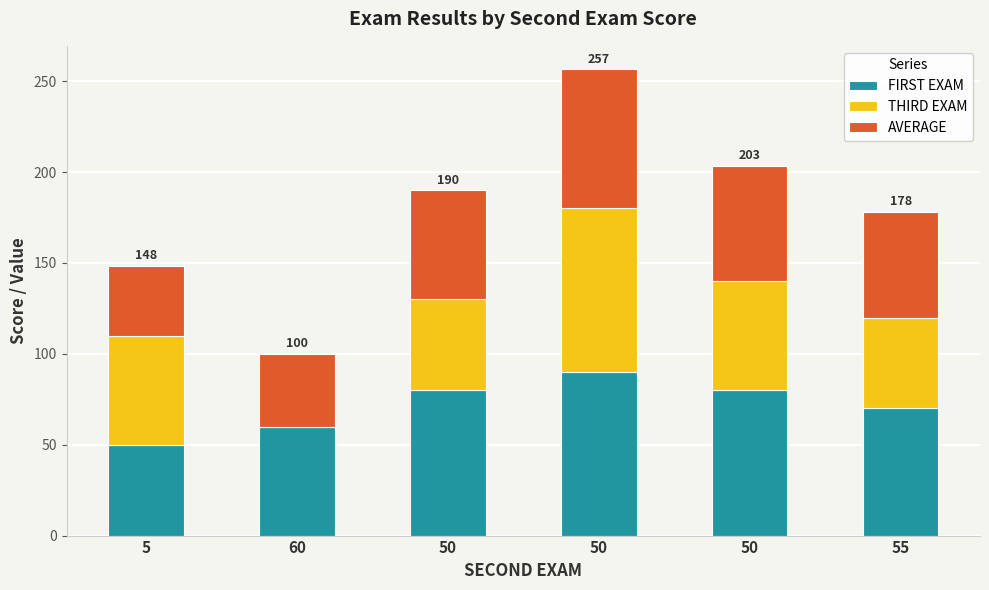

At how many categories does at least one series exceed 72?

3